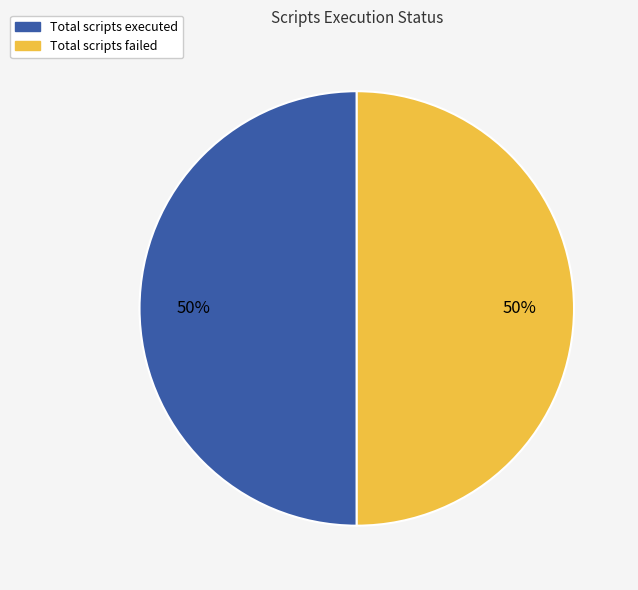

To the nearest percent, what is the average slice percentage?

50%